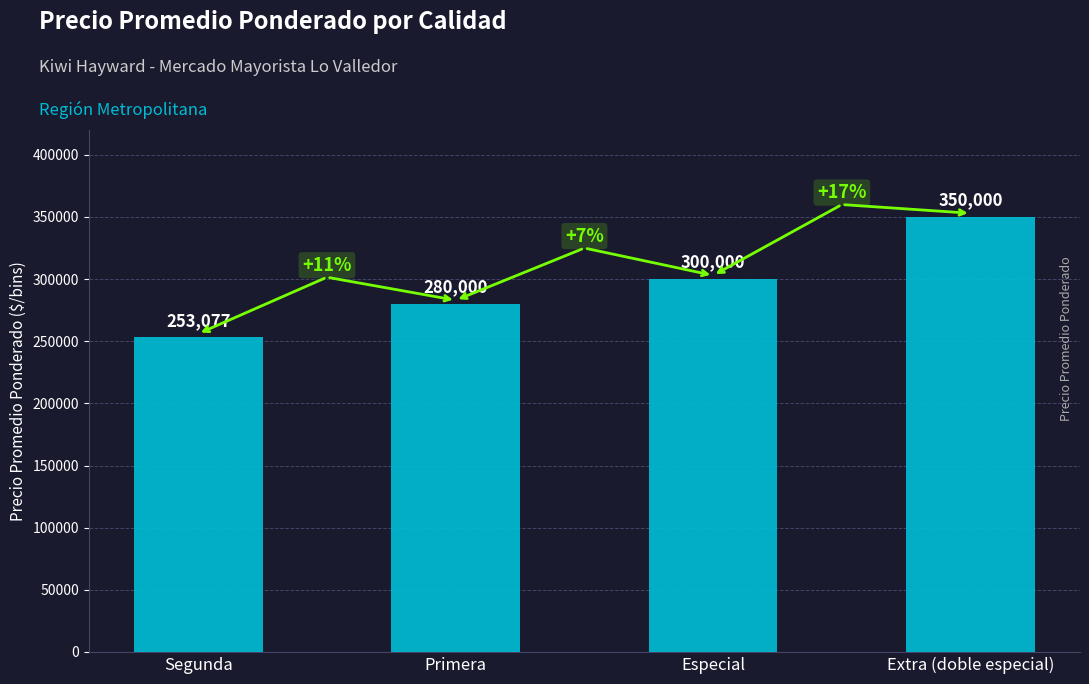

What is the change in value from Primera to Especial?

+20000